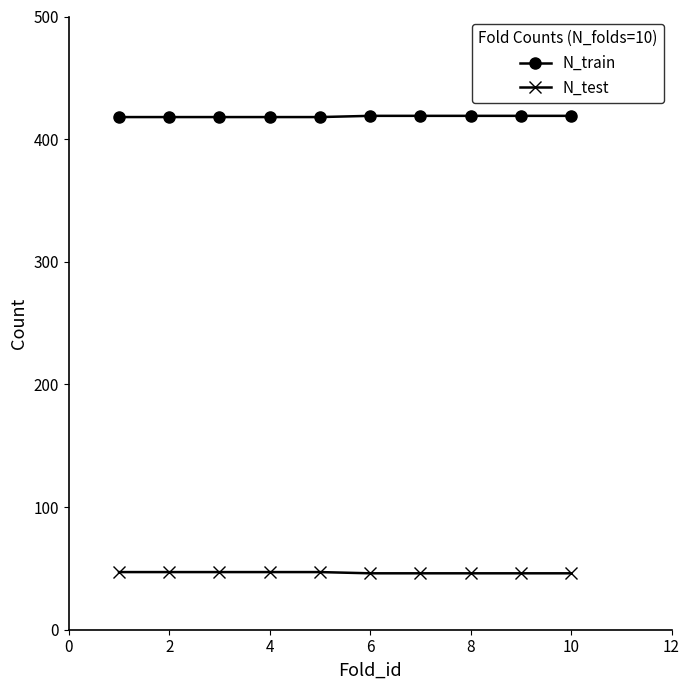

List the series in order of their overall mean, lowest first.

N_test, N_train